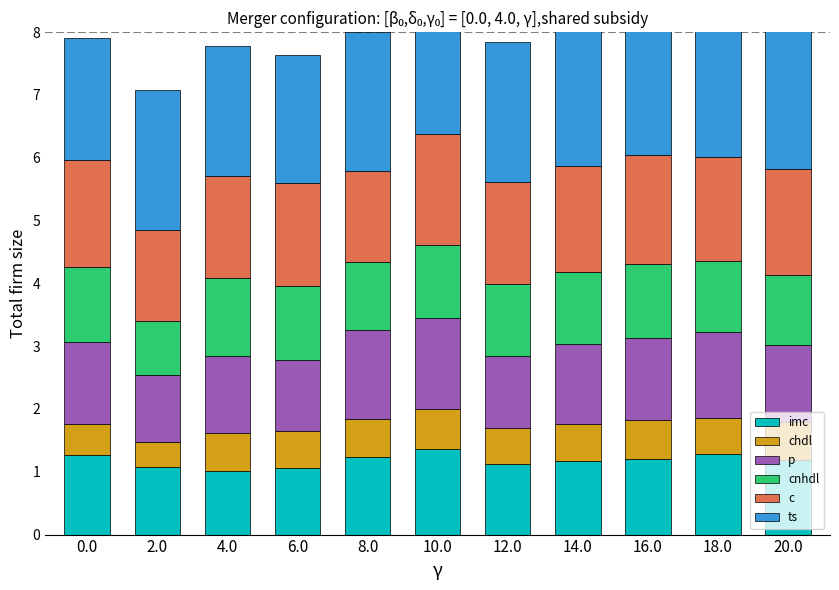

What is the label of the 10th bar from the right?

2.0